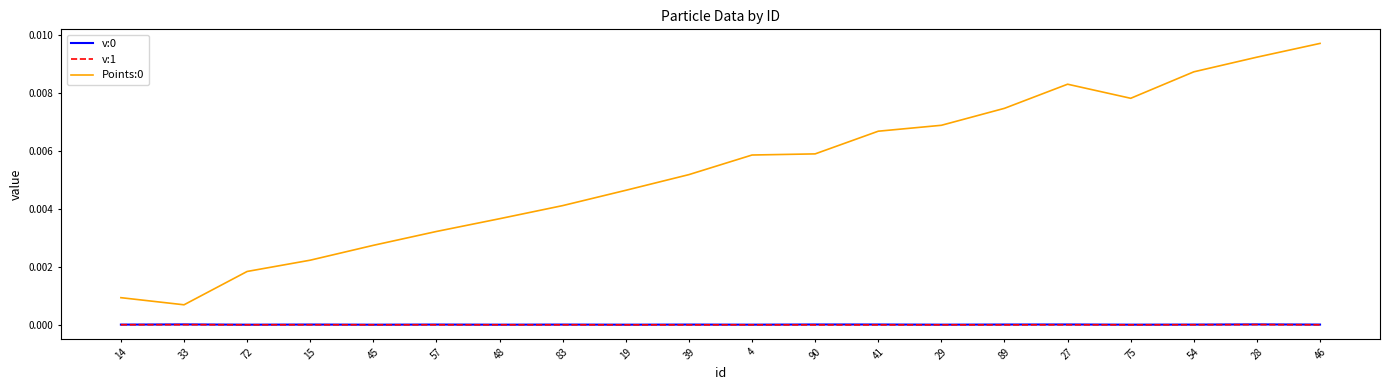

True or false: Points:0 and v:1 cross at least once.

False